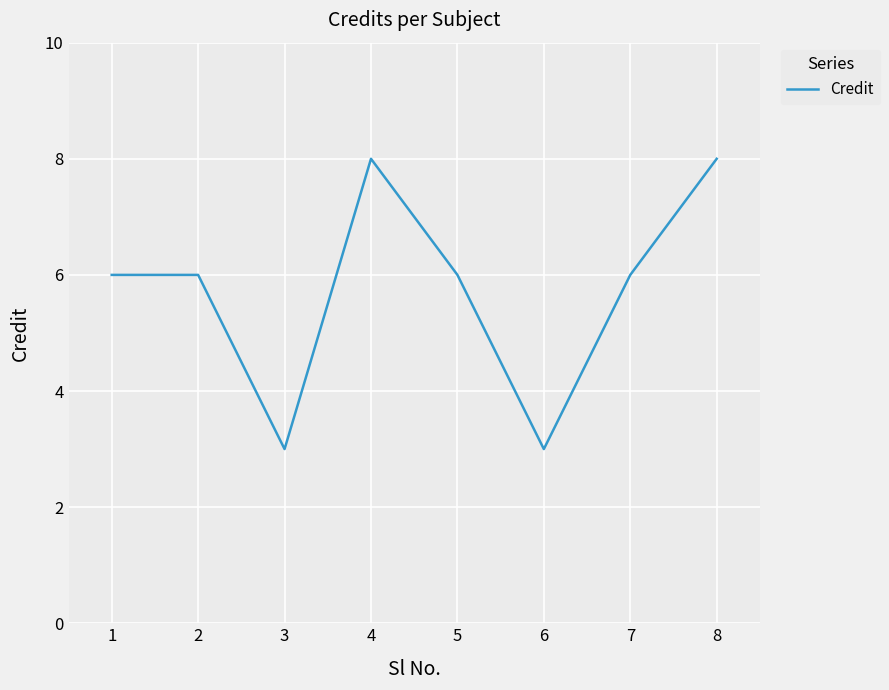

What is the minimum value shown in the chart?

3